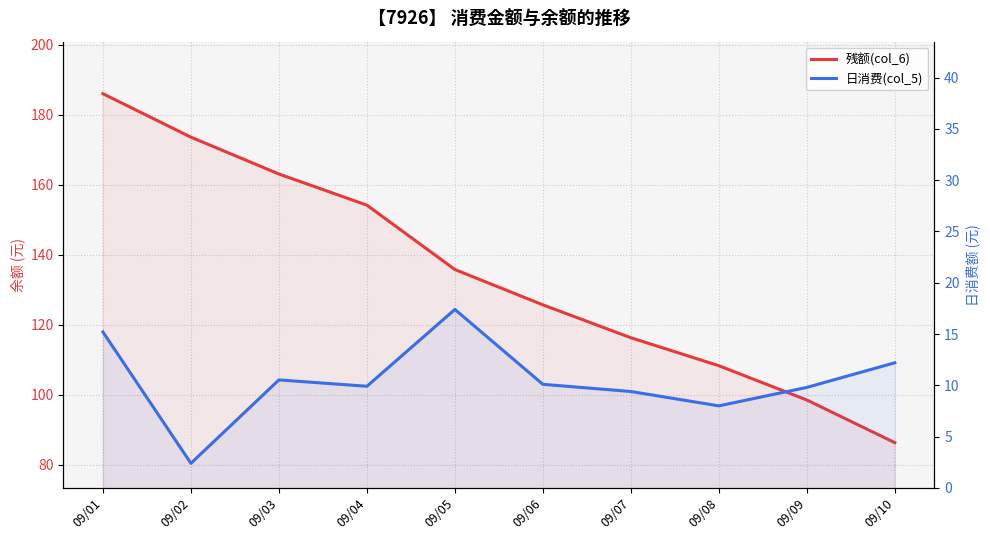

Which series has the widest spread of values?

残额(col_6)